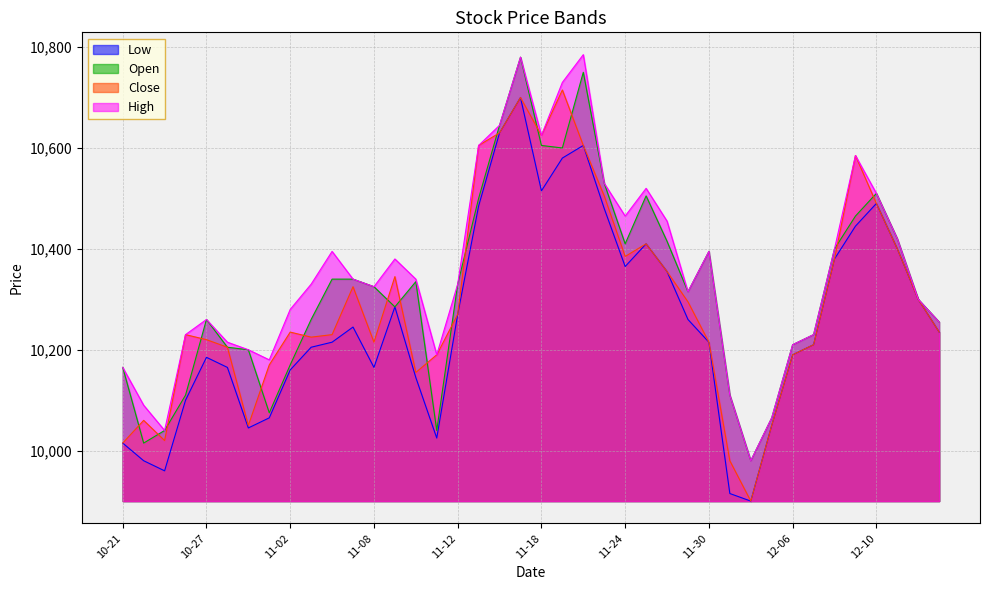

What is the difference between the maximum and second lowest values in the Low series?

785